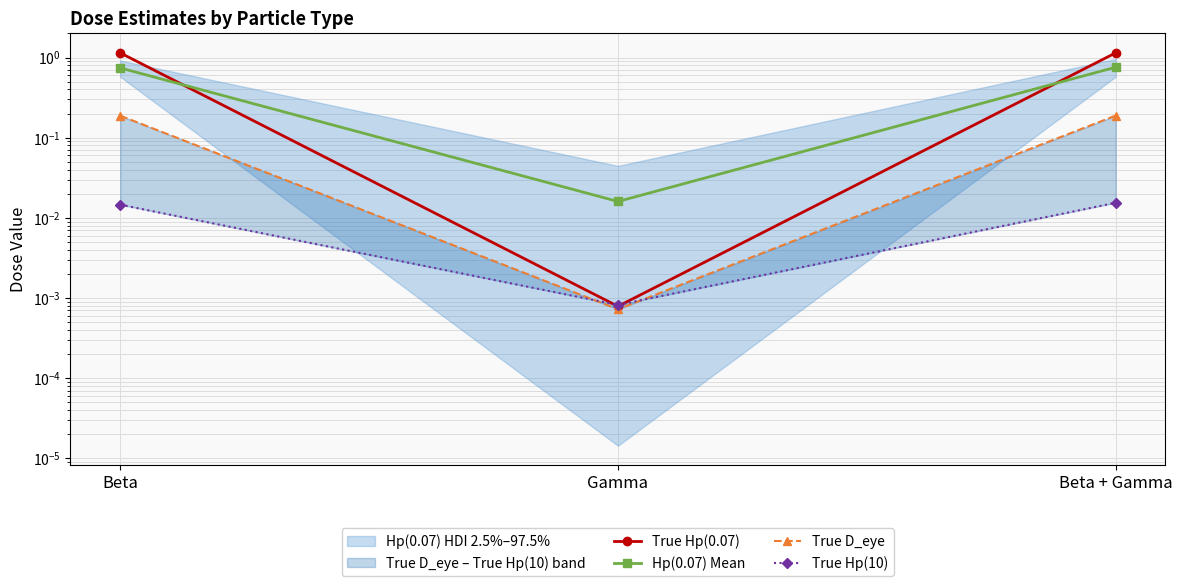

How many data points in True Hp(0.07) are less than 1?

1